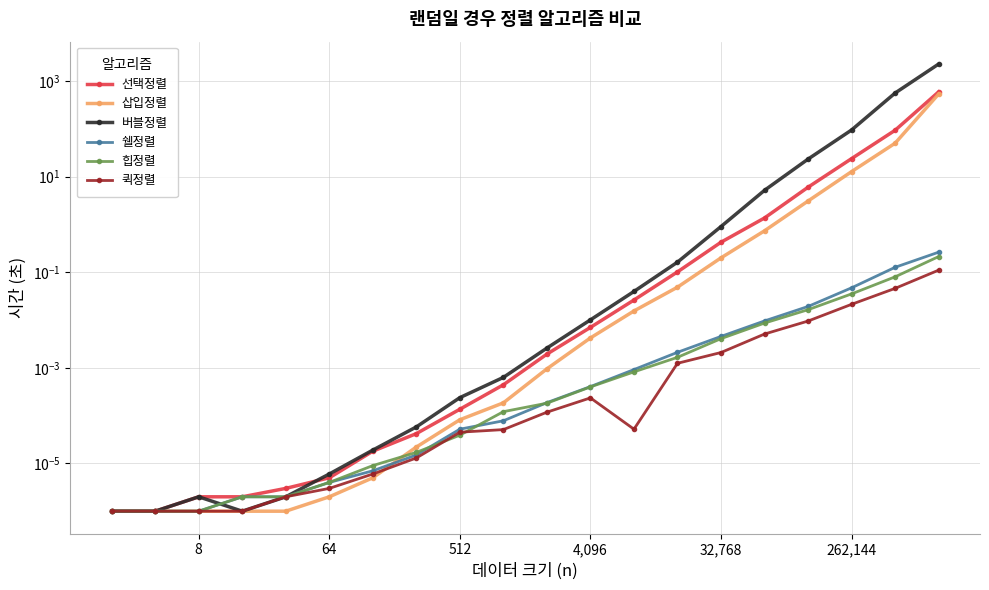

True or false: 쉘정렬 and 퀵정렬 intersect in this chart.

False